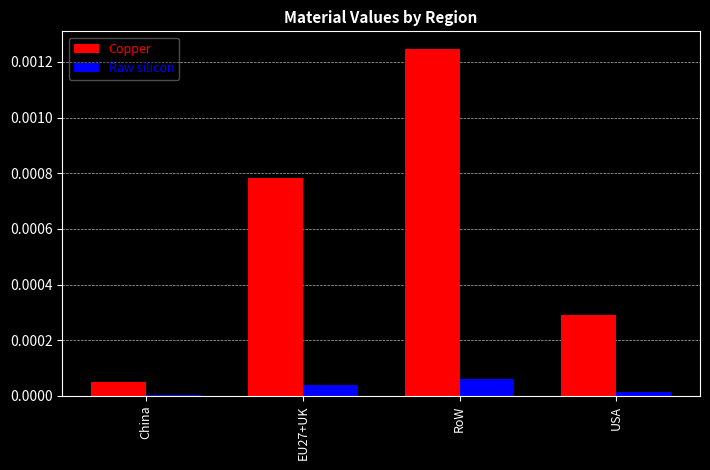

Is it true that Raw silicon equals 0.0 at EU27+UK?

True